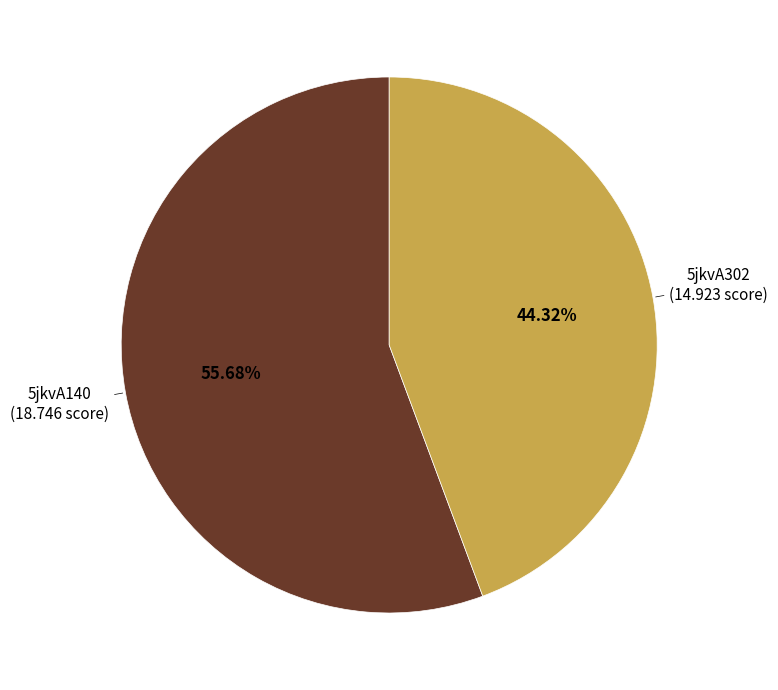

What percentage is the 5jkvA302 slice, to the nearest percent?

44%